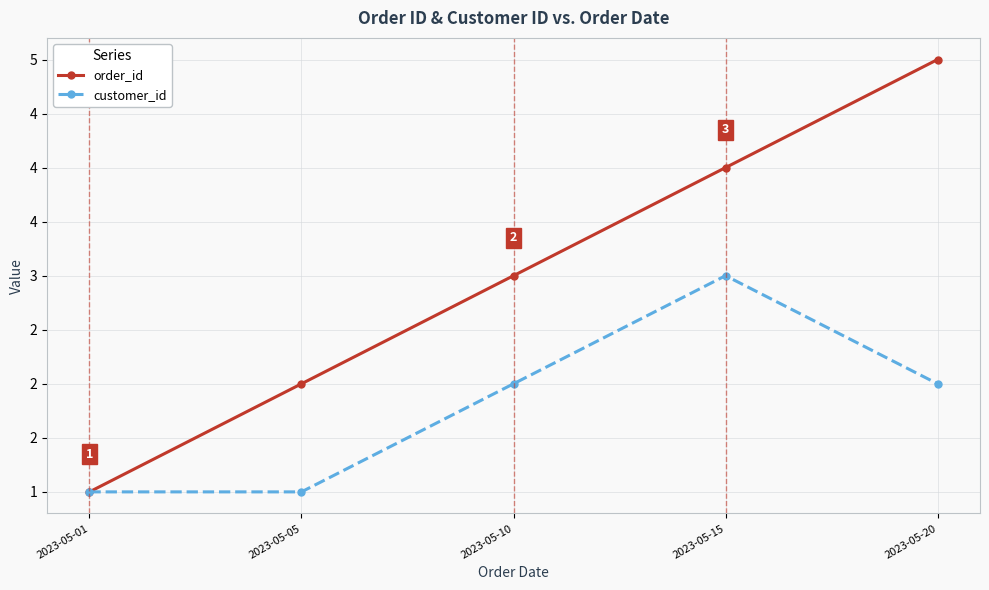

Between 2023-05-20 and 2023-05-01, which is larger?

2023-05-20